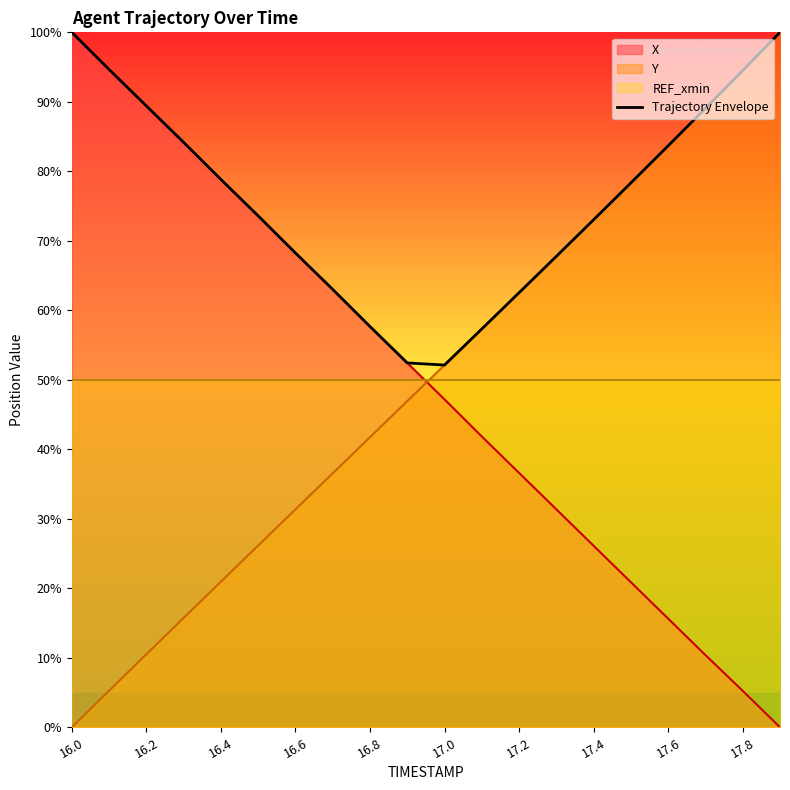

True or false: Trajectory Envelope has a value of 62.5 at 17.2.

True